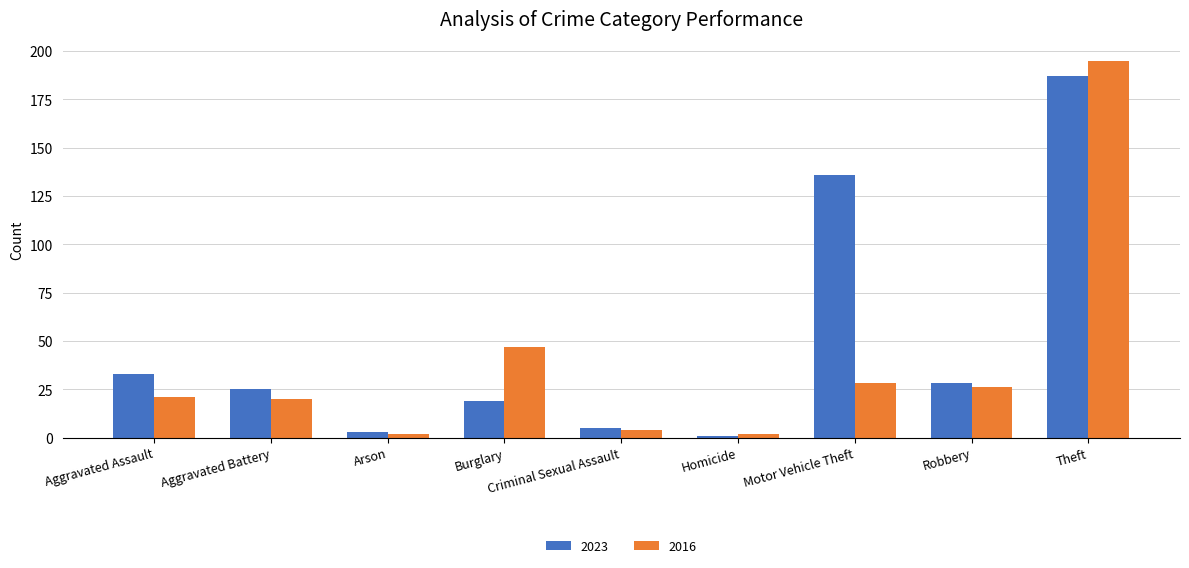

At how many categories does at least one series exceed 151?

1